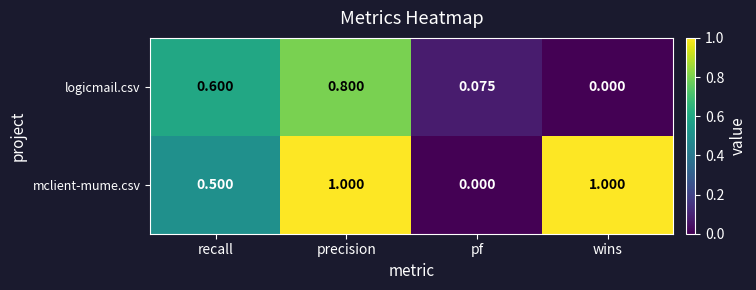

Which series changed the most between recall and pf?

logicmail.csv